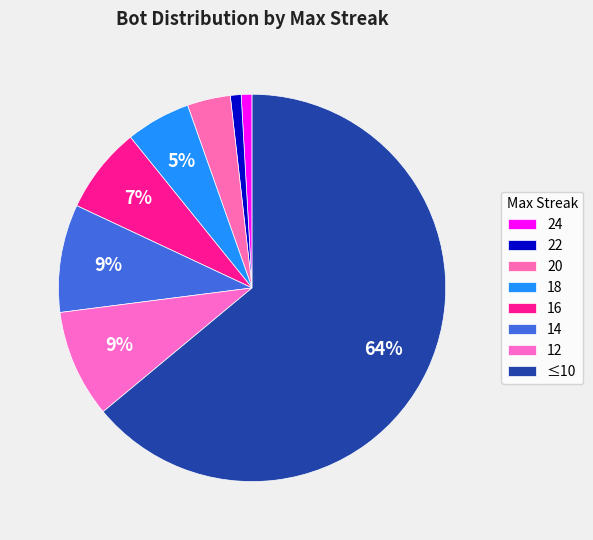

Count the number of slices in the pie.

8